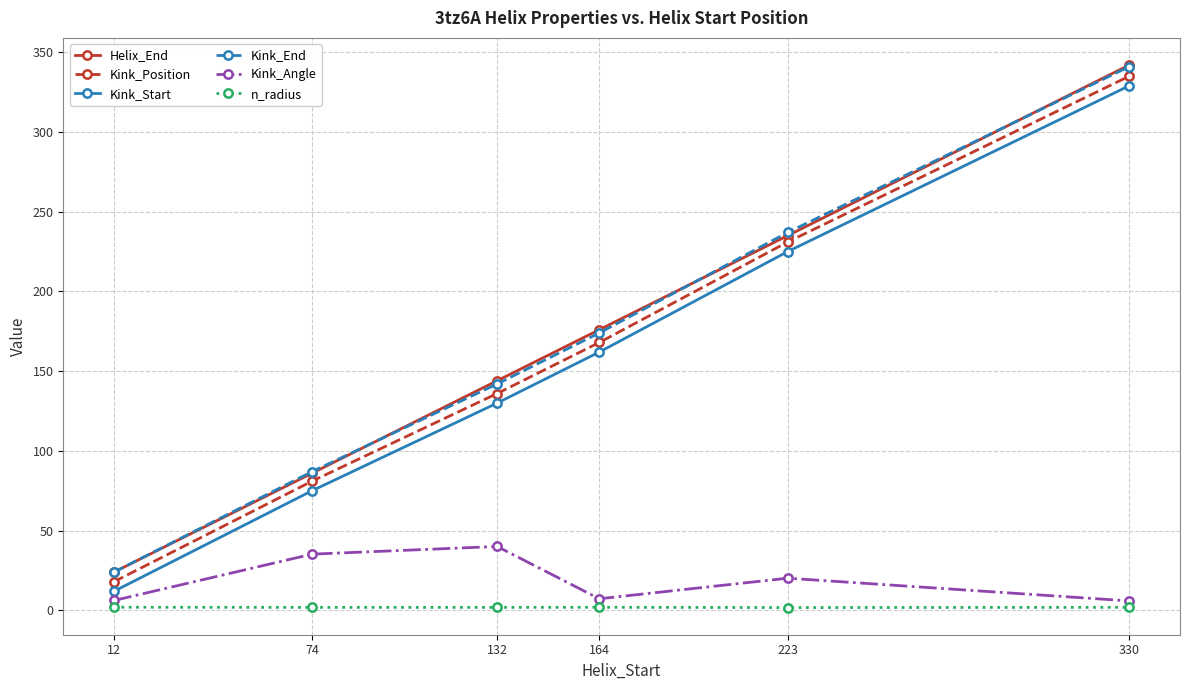

The value of Helix_End at 12 is 35.3. True or false?

False